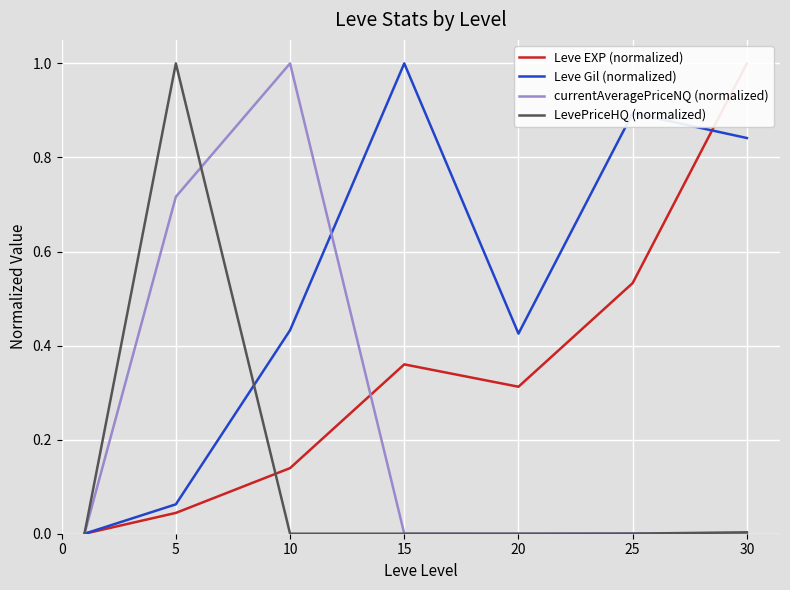

What is the value of the currentAveragePriceNQ (normalized) point at the 2nd from the left?

0.7